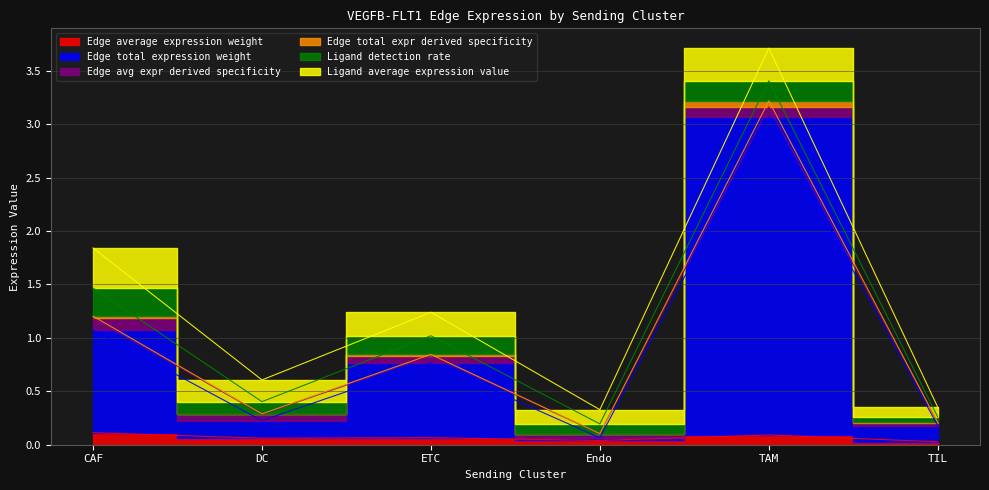

What is the sum of all Edge average expression weight values?

0.4